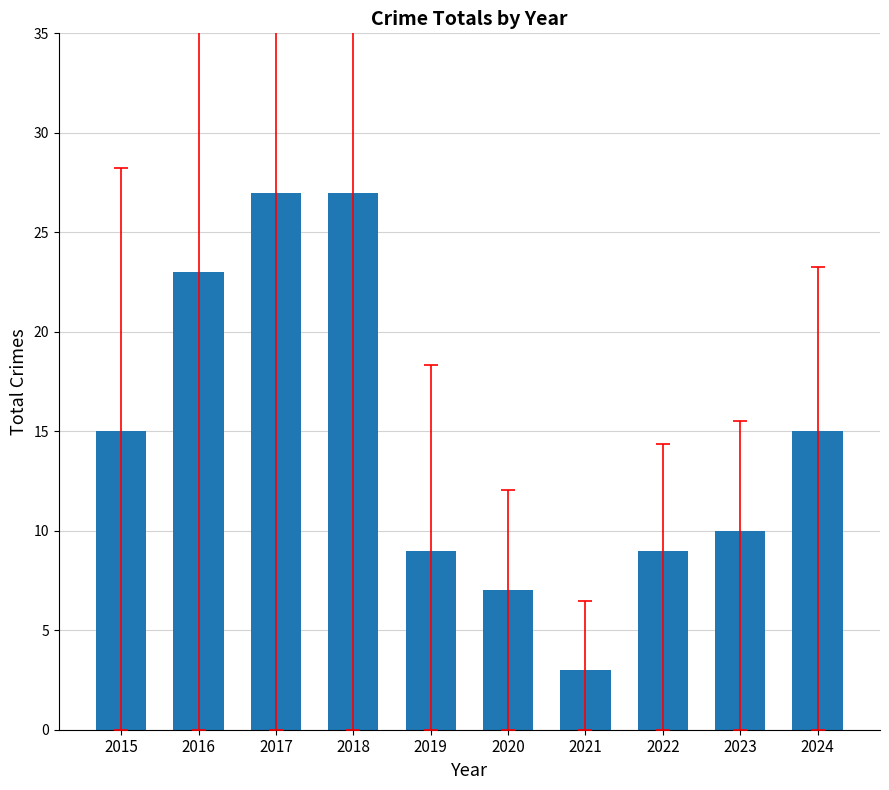

What is the change in value from 2018 to 2019?

-18